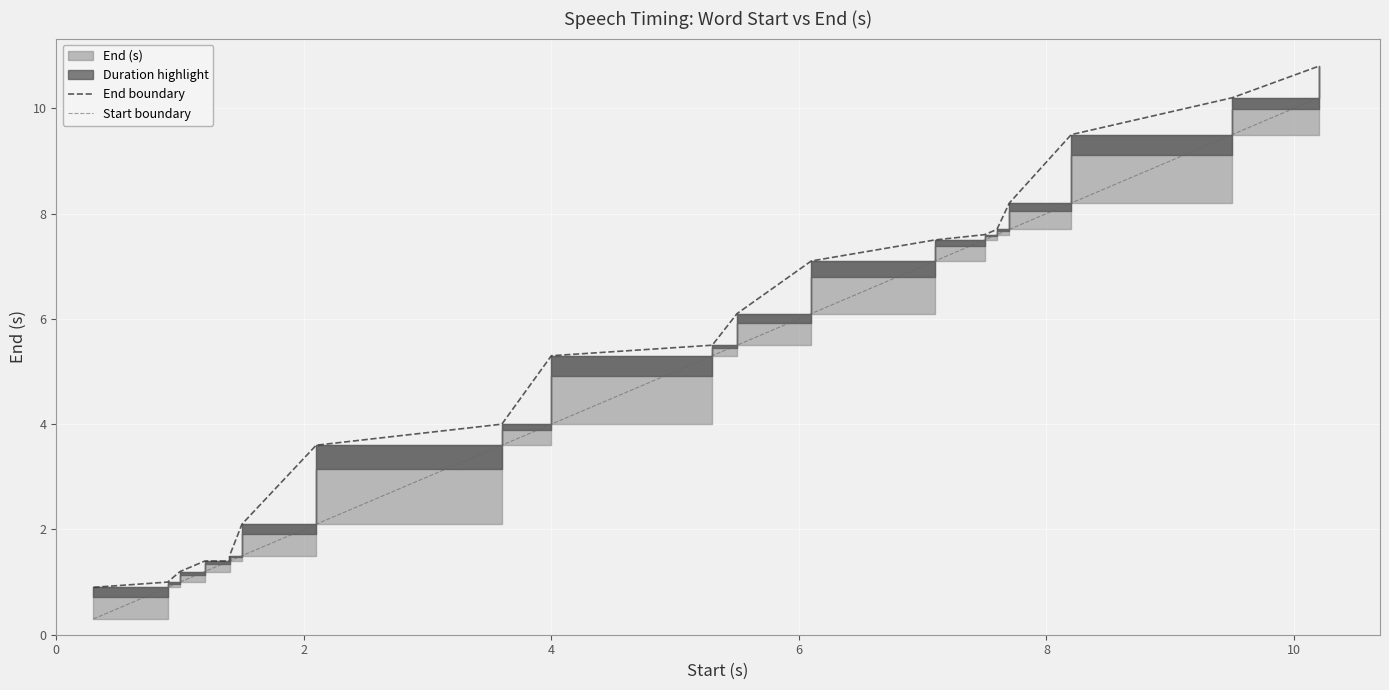

How many lines are shown in the chart?

2